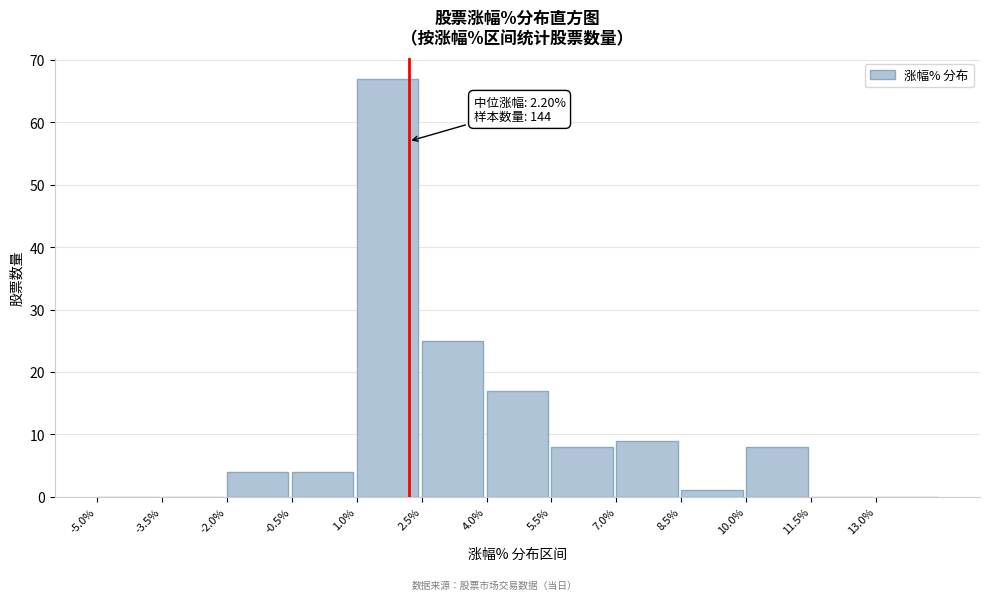

Which range on the x-axis has the tallest bar?

1.0 to 2.5